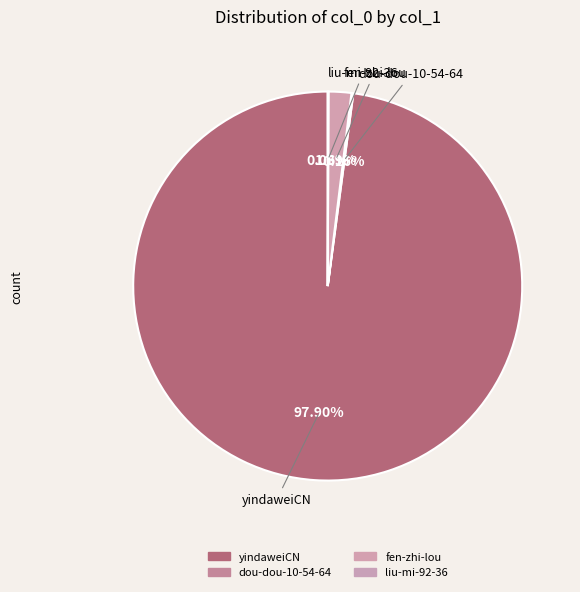

To the nearest percent, what percentage of the pie is fen-zhi-lou?

2%